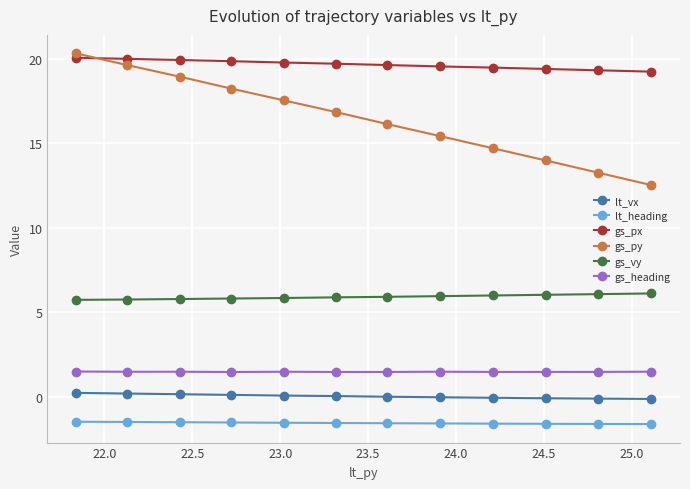

What is the average value of the gs_py series?

16.5